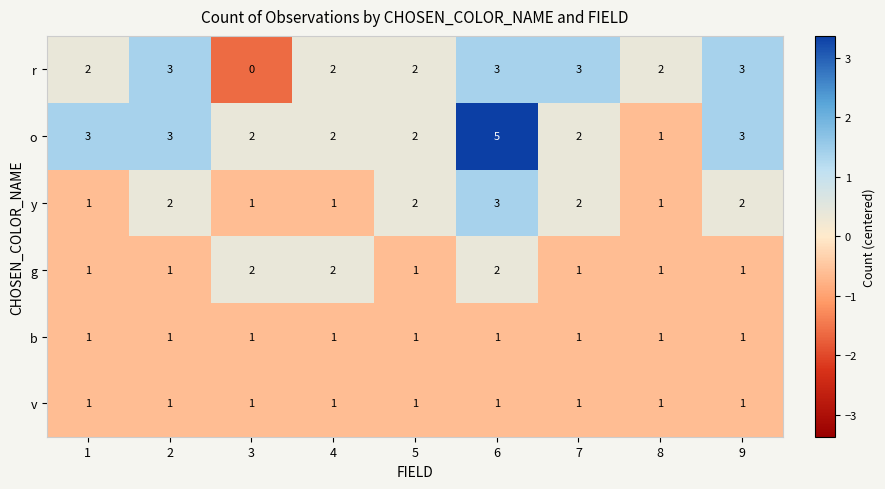

Count the r values in the range 2 to 3.

8